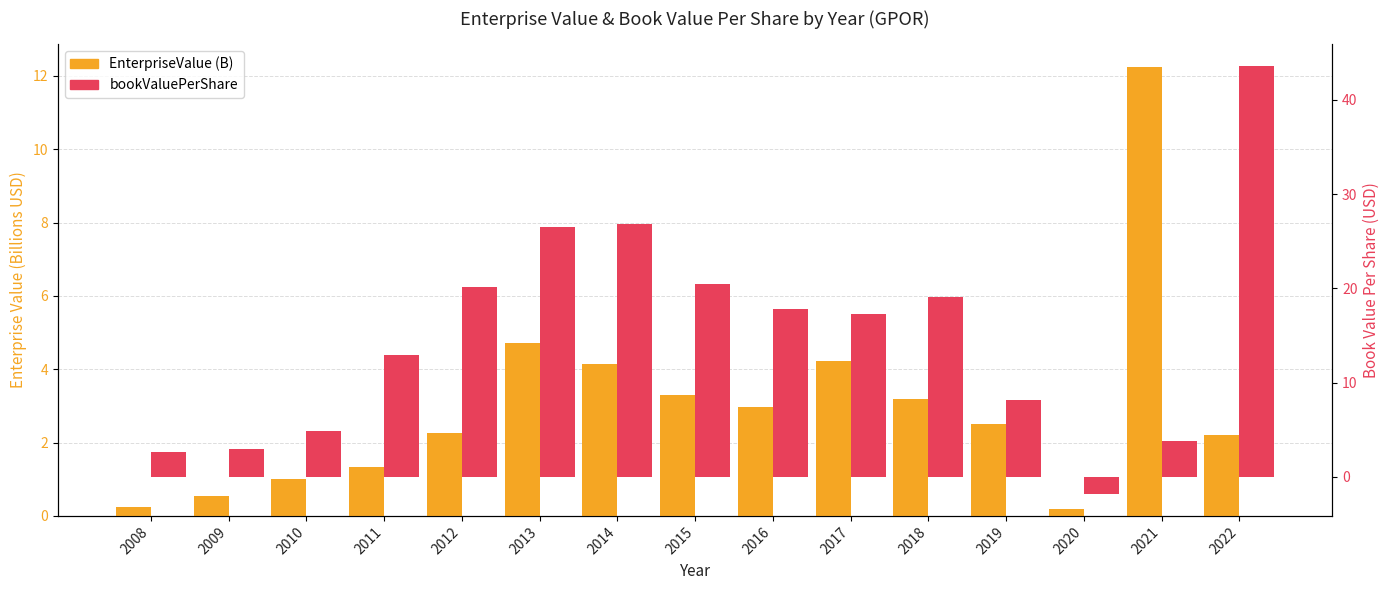

How many series are shown in this chart?

2